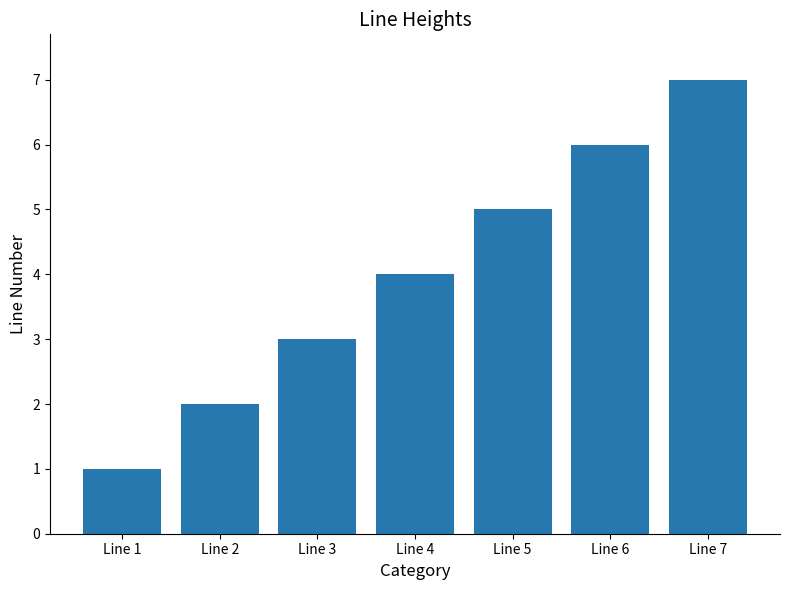

Read the value at Line 4.

4